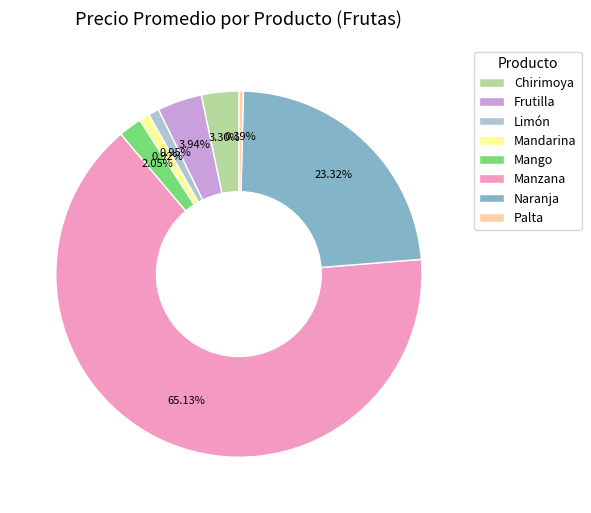

Count the number of slices in the pie.

8